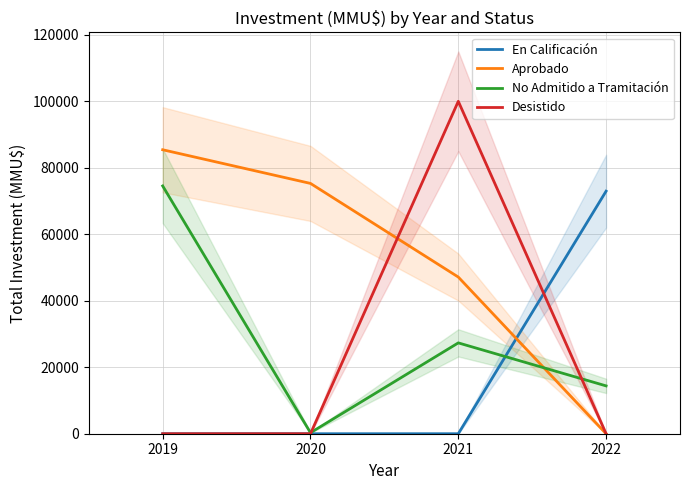

How many values in Desistido are above zero?

1